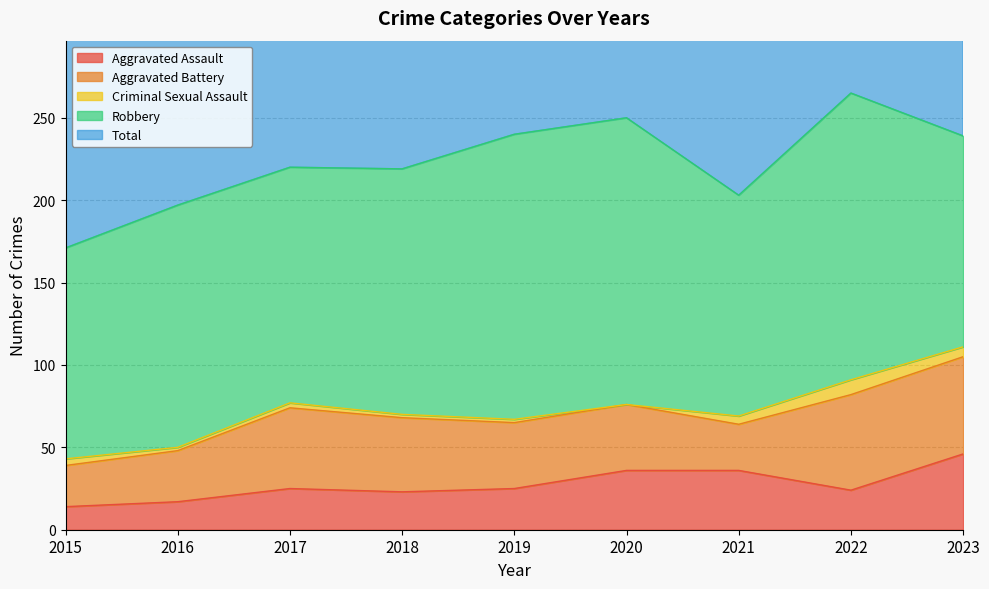

Reading left to right, list all the values displayed in this chart.

Aggravated Assault: 14	17	25	23	25	36	36	24	46
Aggravated Battery: 25	31	49	45	40	40	28	58	59
Criminal Sexual Assault: 4	2	3	2	2	0	5	9	6
Robbery: 128	147	143	149	173	174	134	174	128
Total: 171	197	220	219	240	251	203	265	240